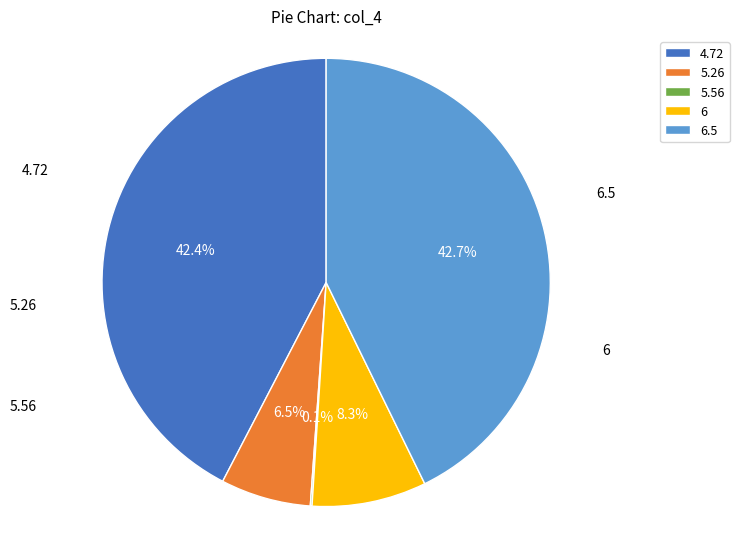

To the nearest percent, what is the difference between the largest and smallest slice percentages?

43%